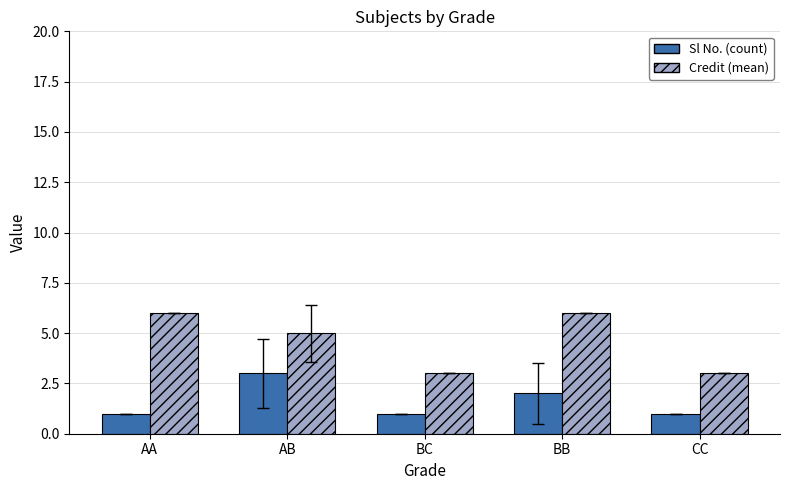

At which label is Sl No. (count) closest to 2?

BB